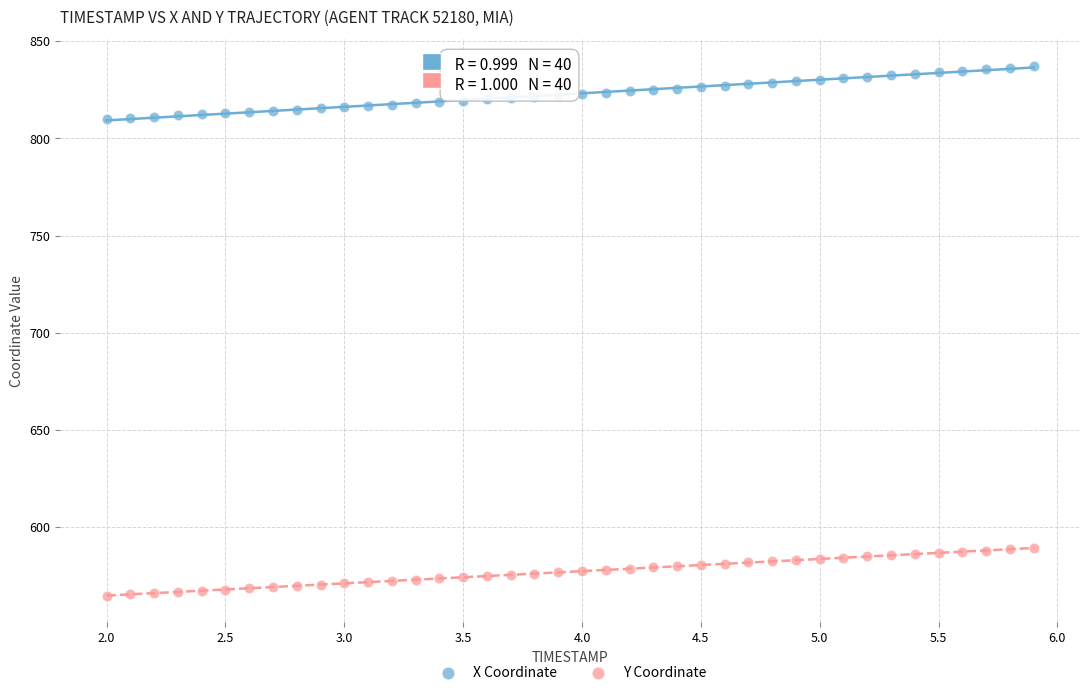

Across all data points, what is the range of Y values (max minus min)?

272.4